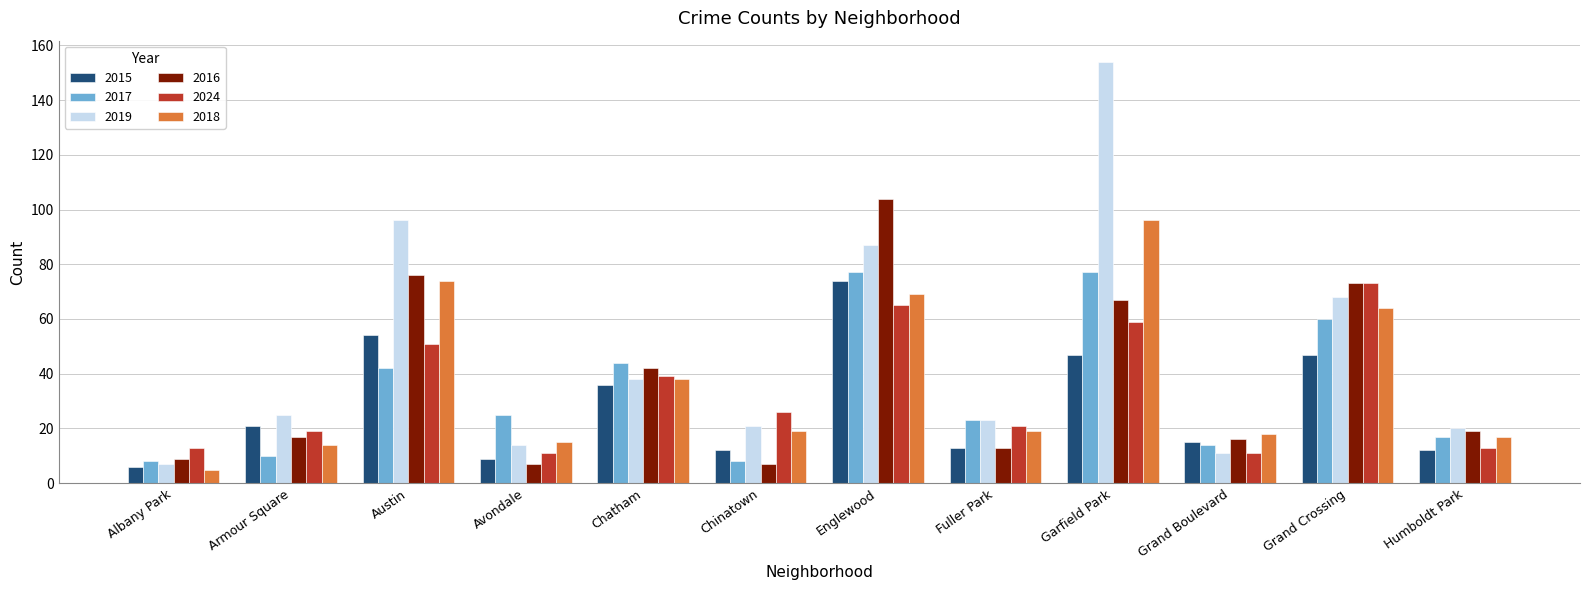

What is the approximate value of 2018 at Chinatown, to the nearest 5?

20